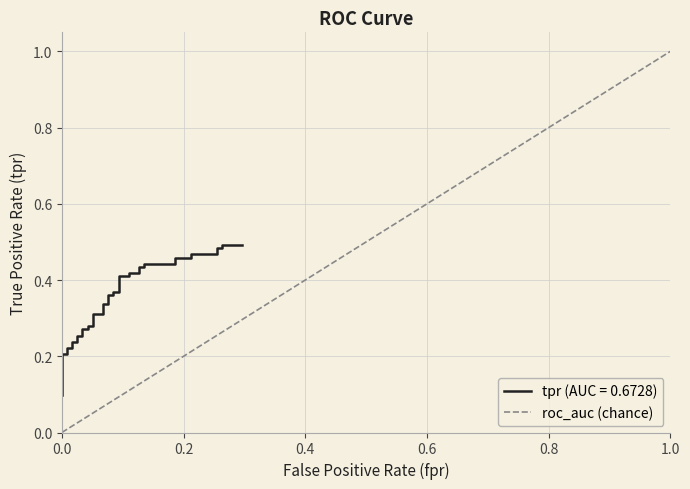

The value of roc_auc (chance) at 1.0 is 1.0. True or false?

True